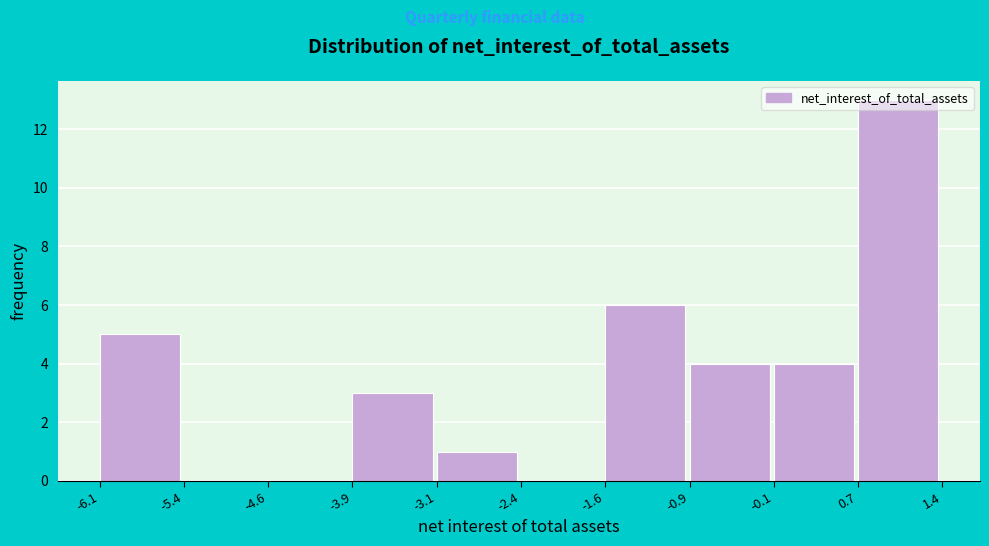

Reading left to right, transcribe this chart: for each bar, give the range it covers on the x-axis and its height. The values are not printed on the chart, so give them approximately, as read against the axis.

-6.1 to -5.4: 5
-5.4 to -4.6: 0
-4.6 to -3.9: 0
-3.9 to -3.1: 3
-3.1 to -2.4: 1
-2.4 to -1.6: 0
-1.6 to -0.9: 6
-0.9 to -0.1: 4
-0.1 to 0.7: 4
0.7 to 1.4: 13